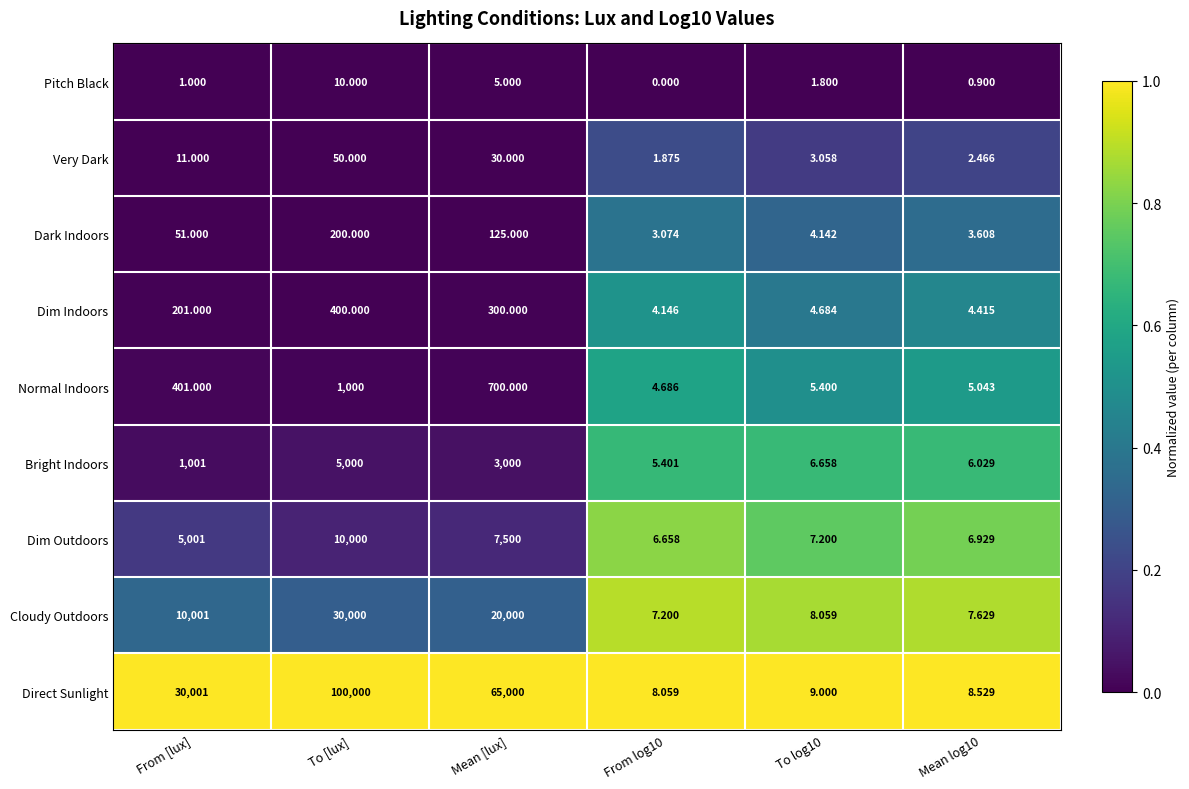

Which series has the largest total across all categories?

Direct Sunlight